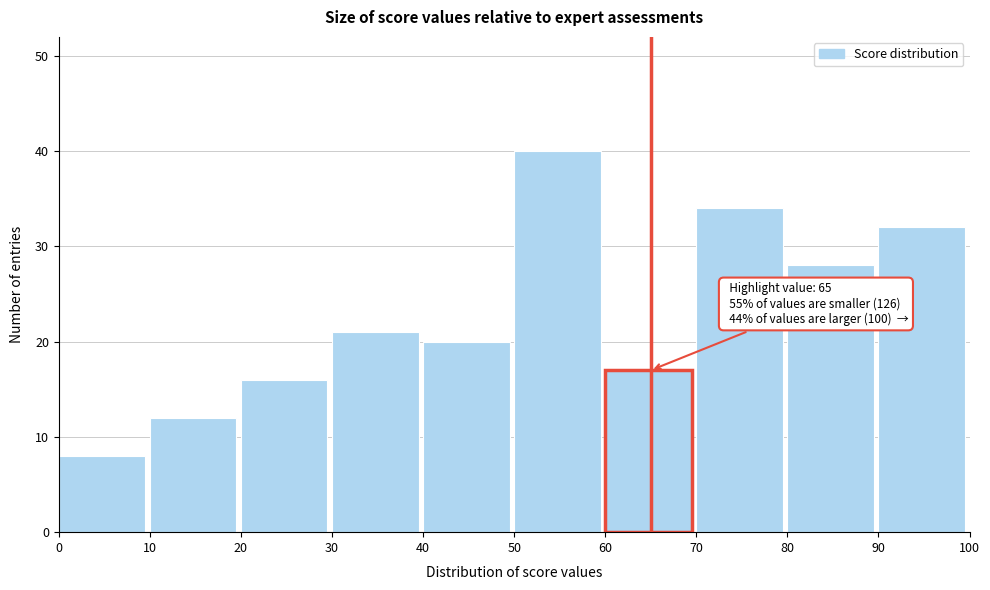

Which range on the x-axis has the tallest bar?

50 to 60